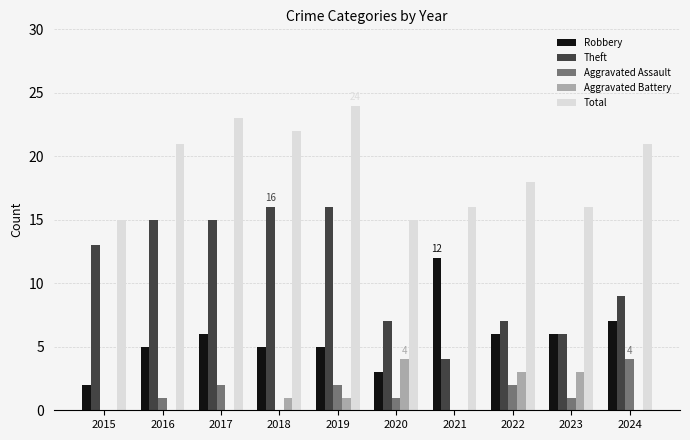

What is the sum of all Robbery values?

57